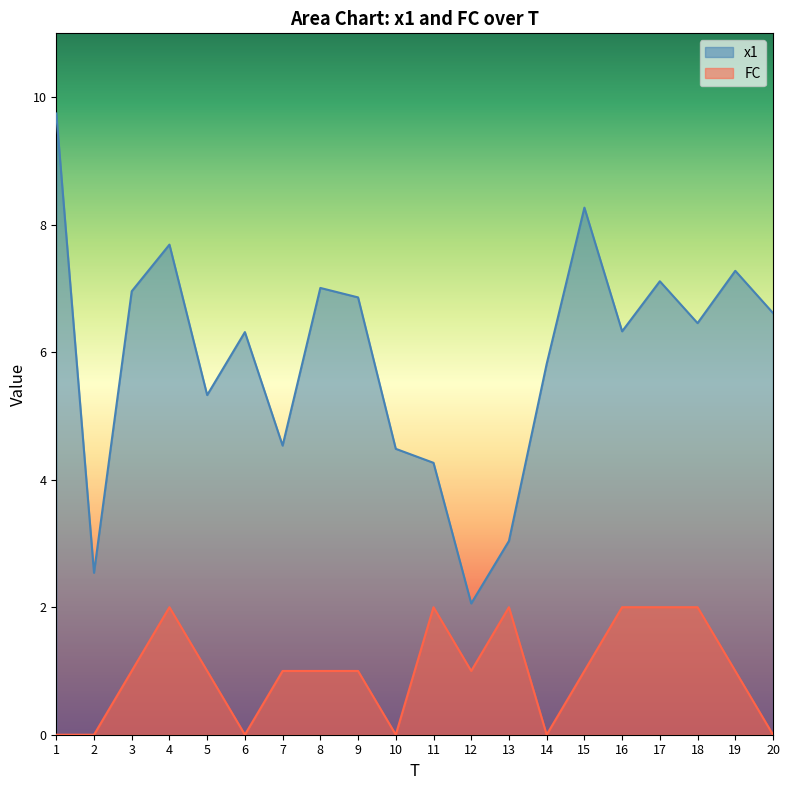

Where does the FC series first go above 1?

4